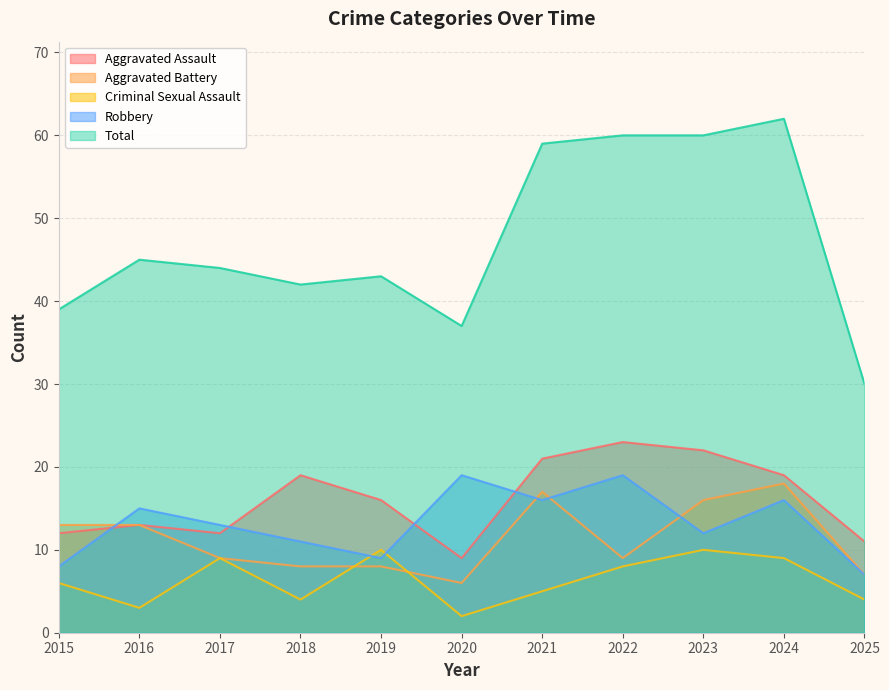

Which series has the largest range (max minus min)?

Total